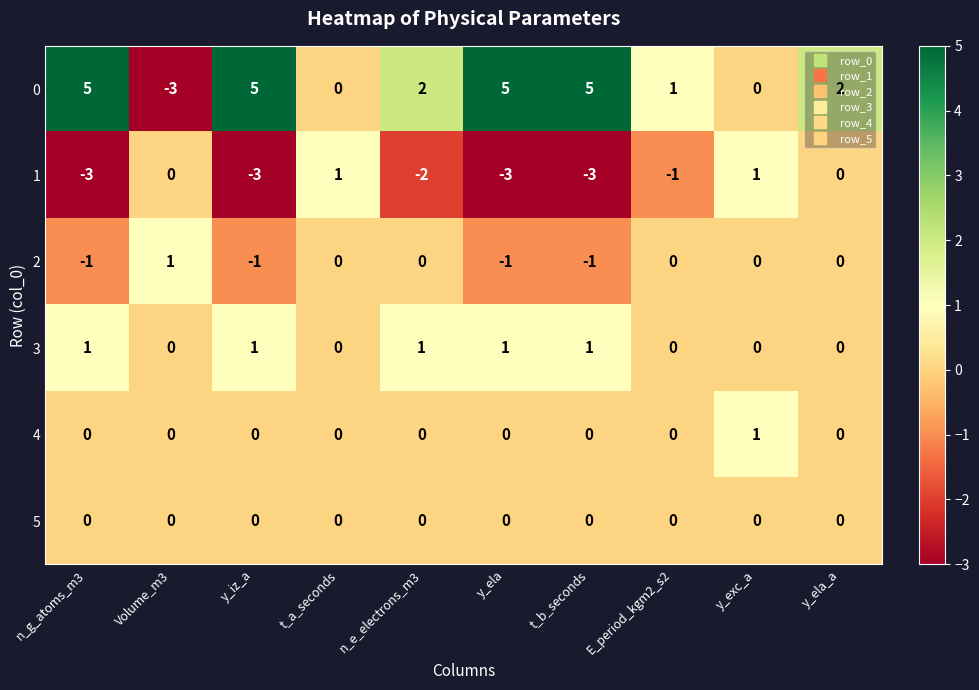

The 1 series shows -3 at y_iz_a. True or false?

True